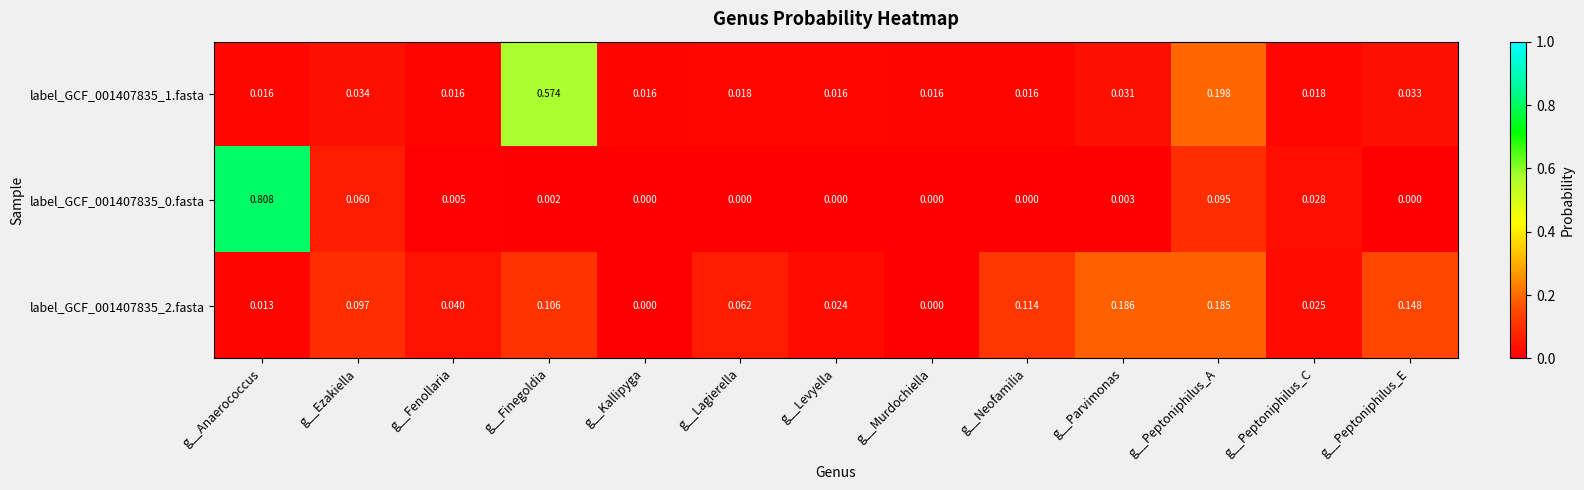

Rank the series by their maximum value, from lowest to highest.

label_GCF_001407835_2.fasta, label_GCF_001407835_1.fasta, label_GCF_001407835_0.fasta